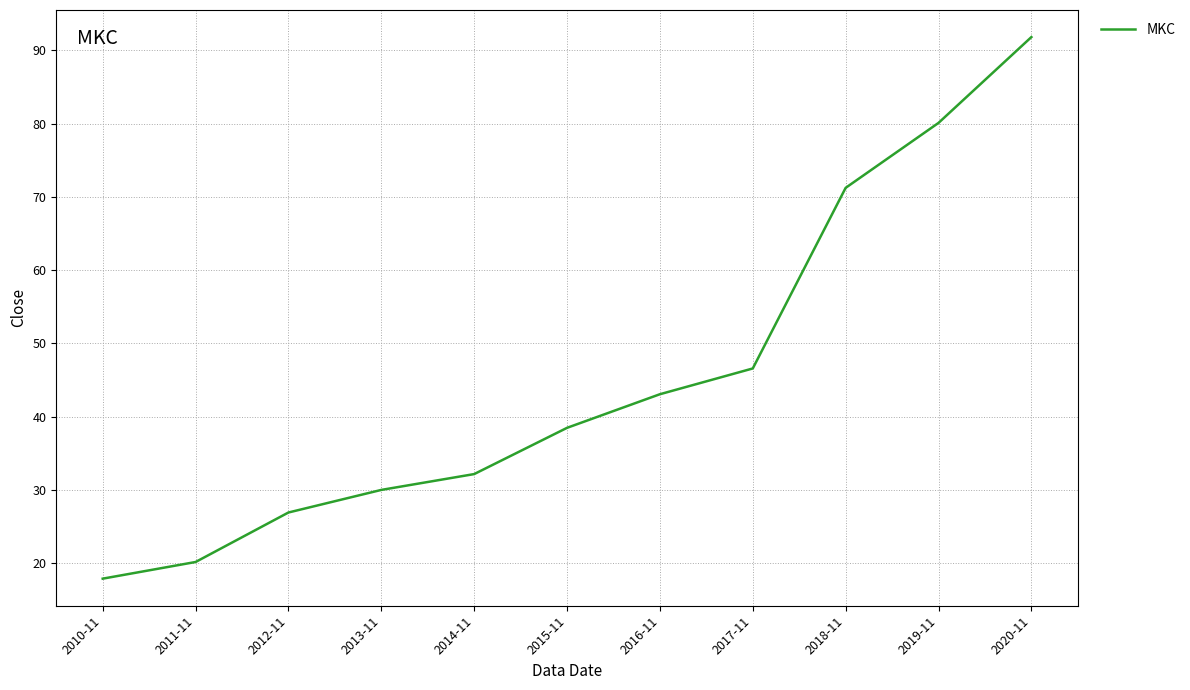

How many lines are shown in the chart?

1